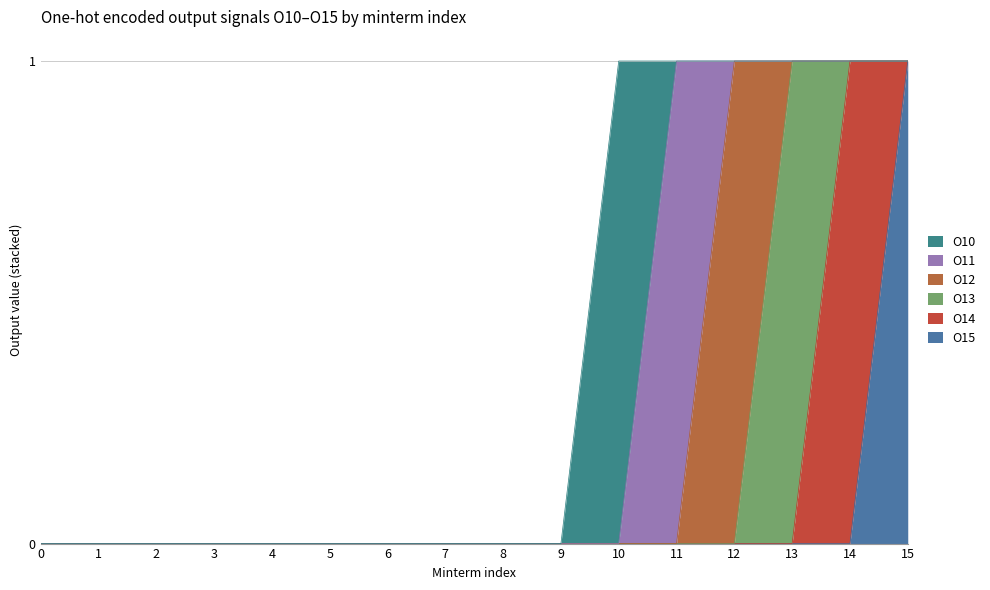

What is the highest value of the O13 series?

1